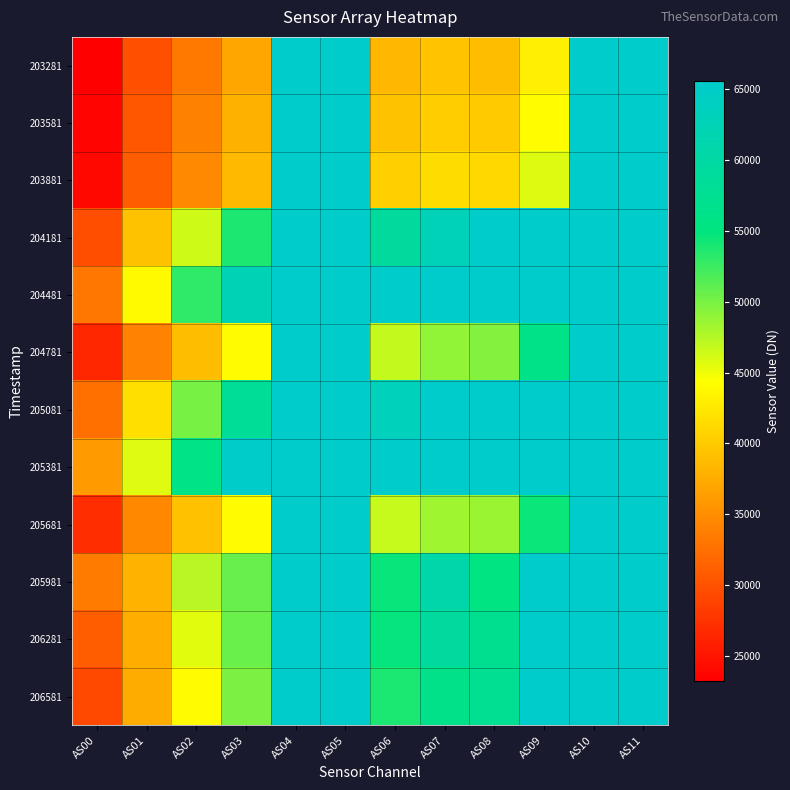

How many categories are shown in the chart?

12